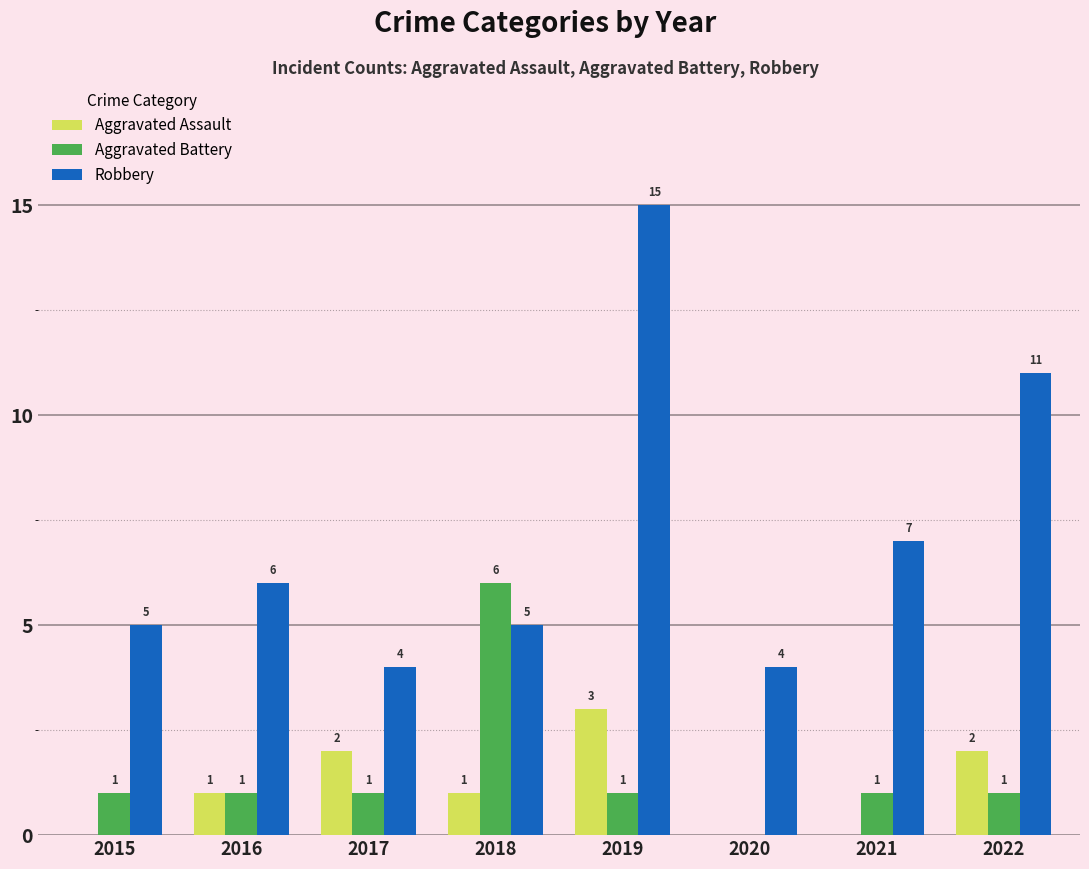

What is the total value across all series at 2020?

4